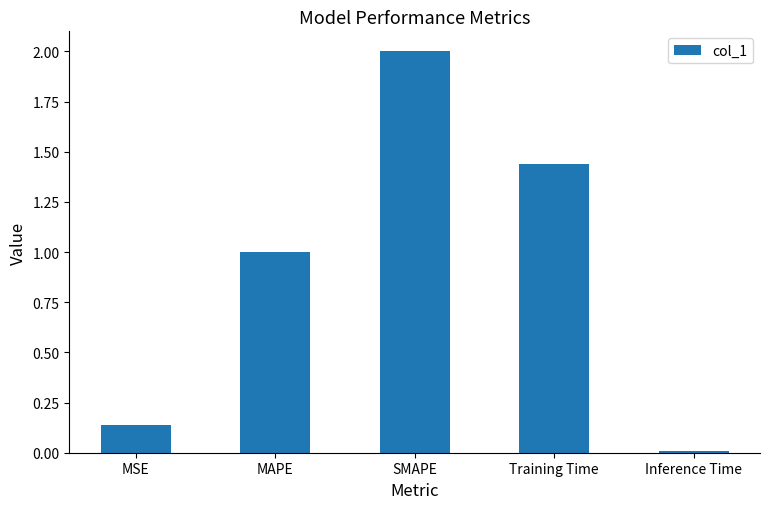

At which category does the chart reach its minimum across all series?

Inference Time